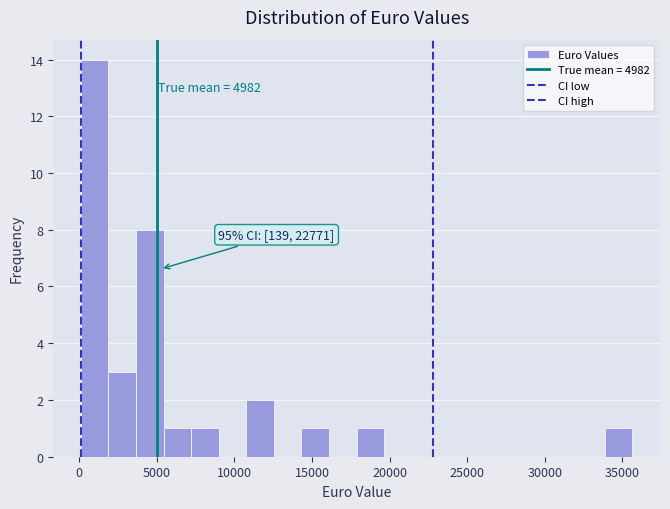

Read against the x-axis, roughly where is the centre of the tallest bar?

1000